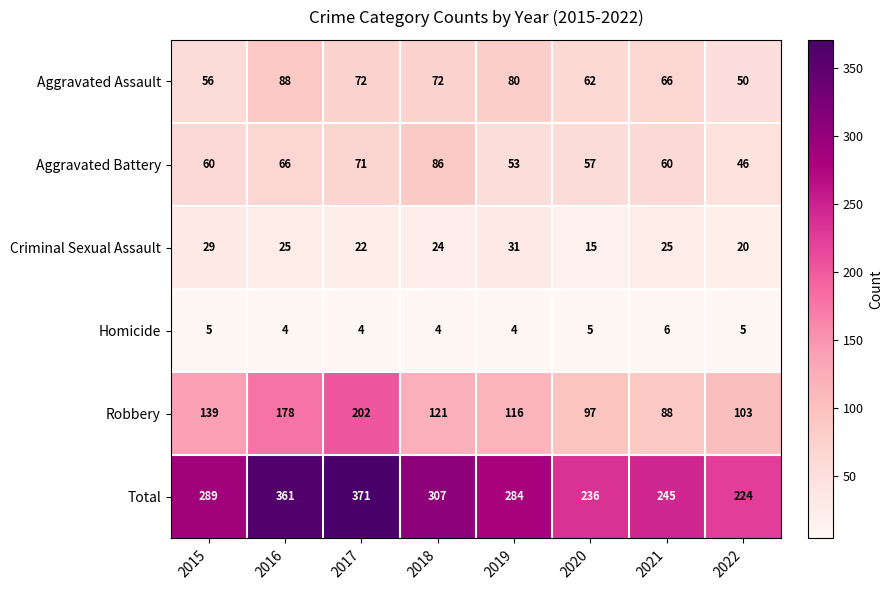

What is the maximum value for Criminal Sexual Assault?

31